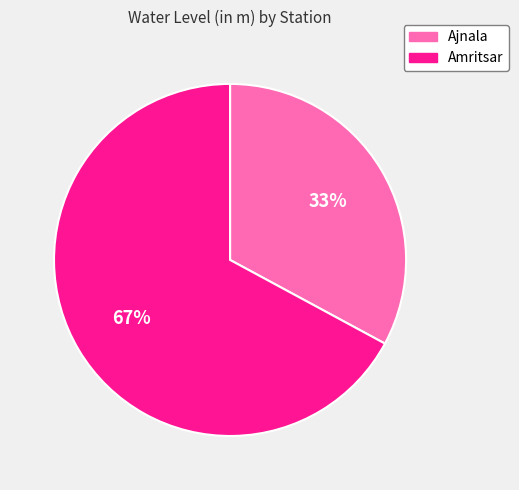

Is it true that Ajnala is 19% of the pie?

False